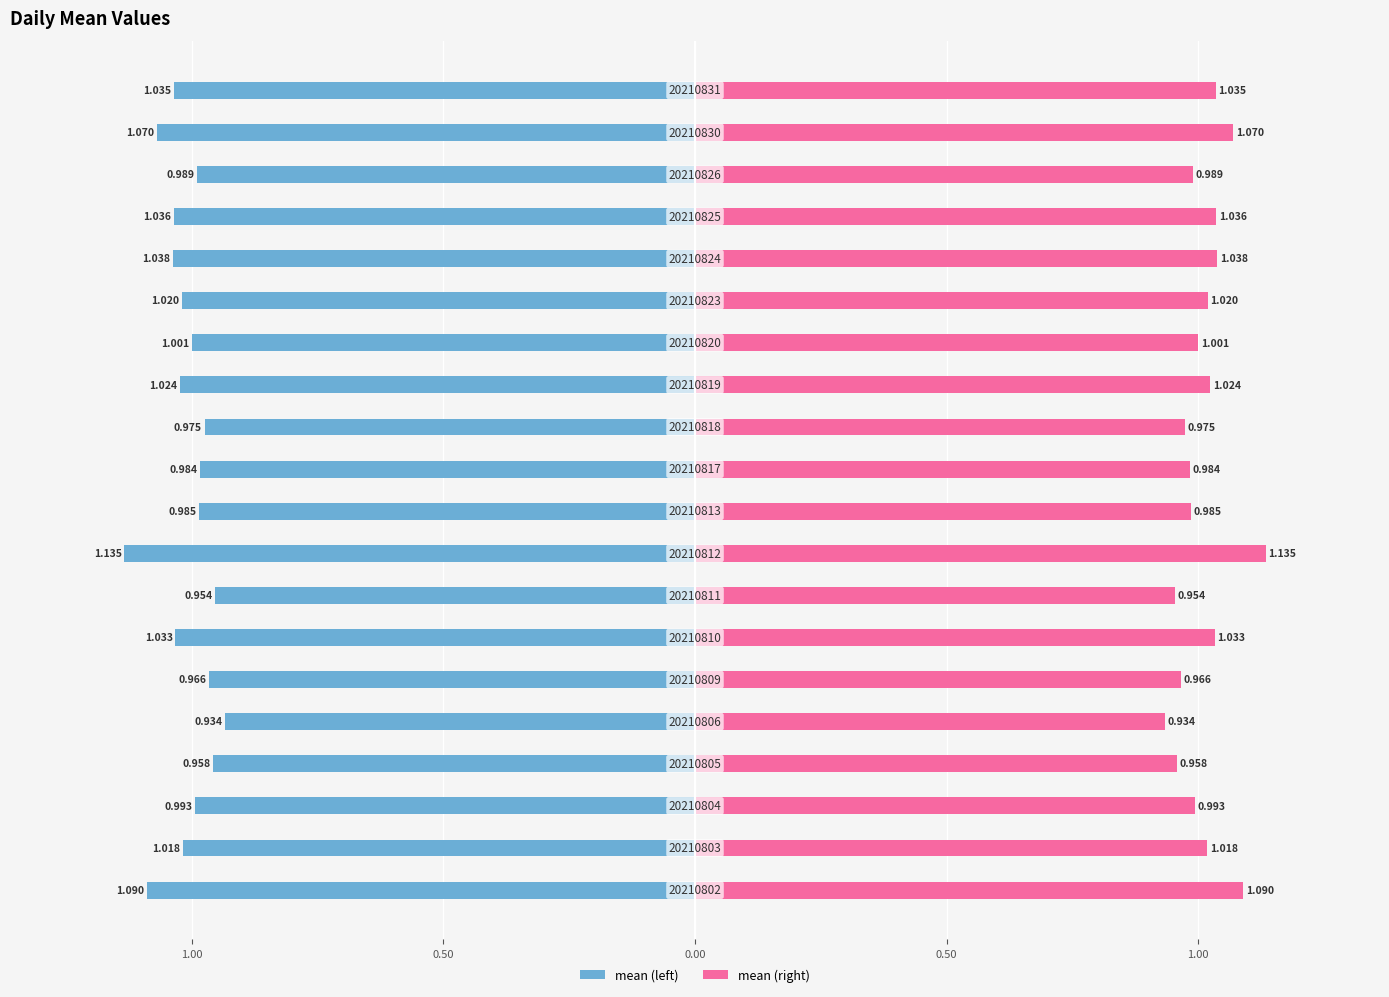

What is the difference between the second highest and minimum values in the mean (right) series?

0.2